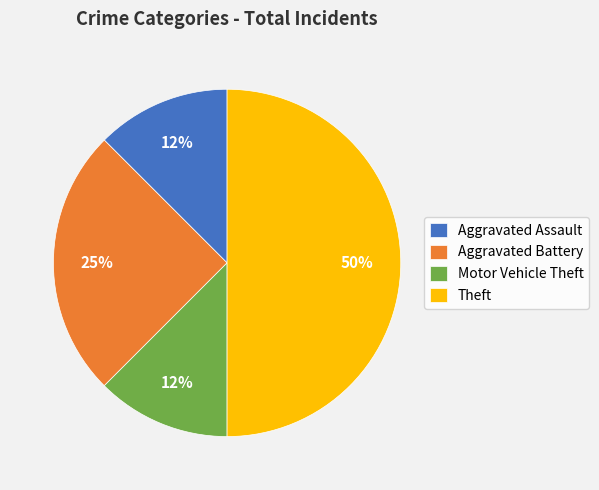

Which slice is the largest?

Theft